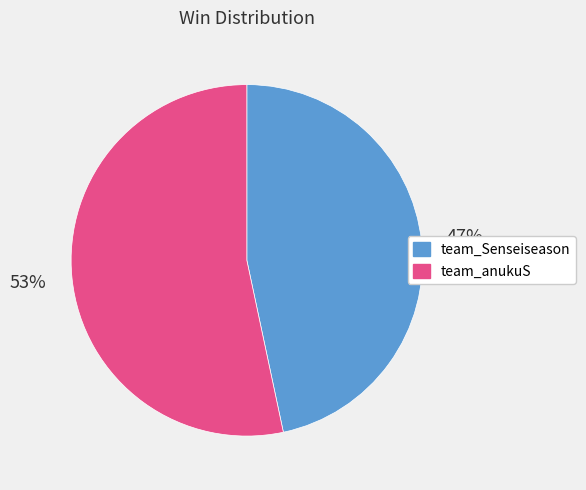

How many segments does this pie chart have?

2